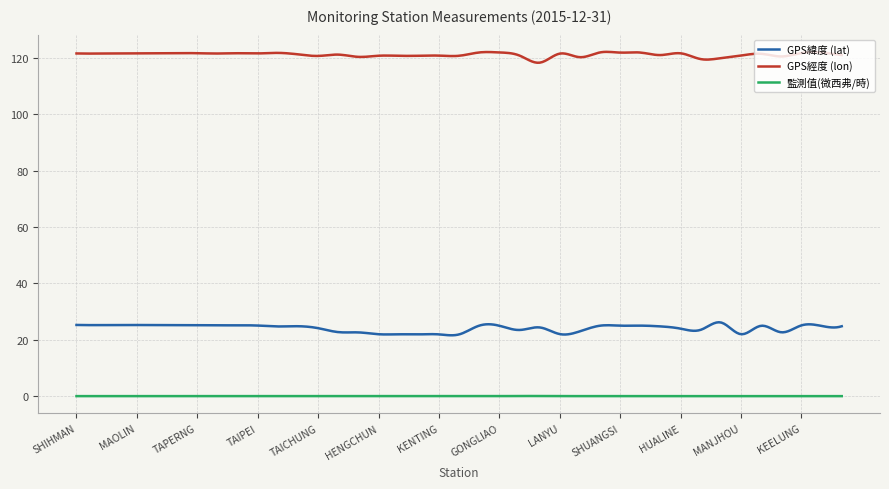

True or false: GPS緯度 (lat) and GPS經度 (lon) intersect in this chart.

False